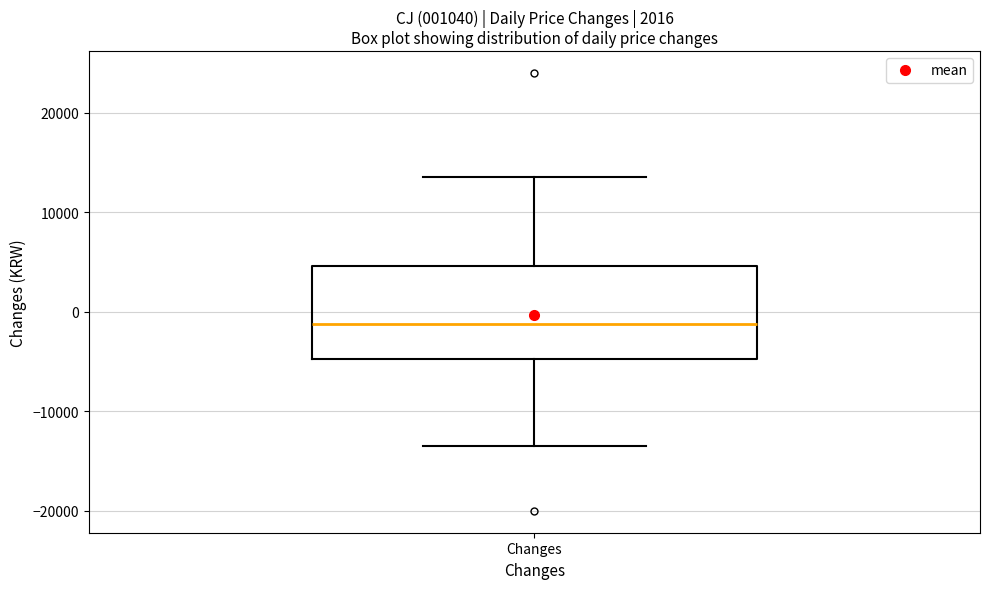

Where does the median line of the box for Changes sit on the y-axis? The values are not printed on the chart, so give them approximately, as read against the axis.

-1000